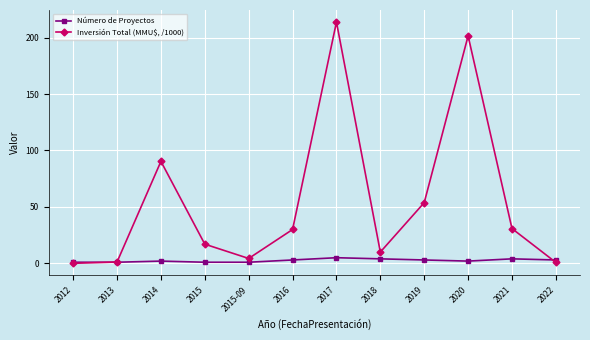

The value of Número de Proyectos at 2015 is 1.0. True or false?

True